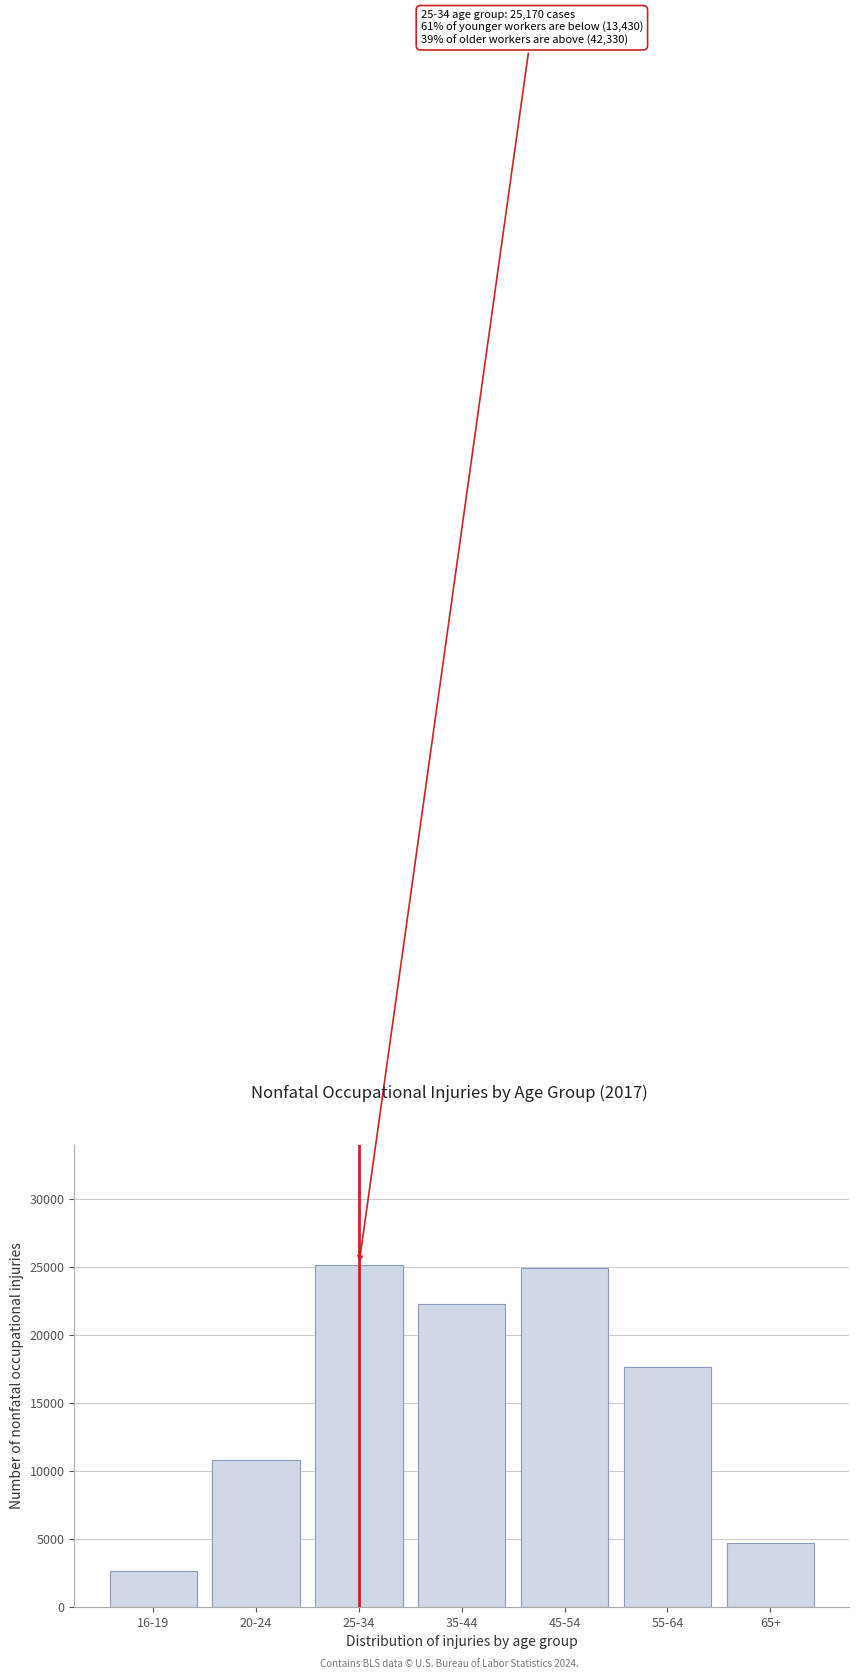

Reading right to left, what are all the values shown in this chart?

65+=4710	55-64=17620	45-54=24940	35-44=22320	25-34=25170	20-24=10810	16-19=2620